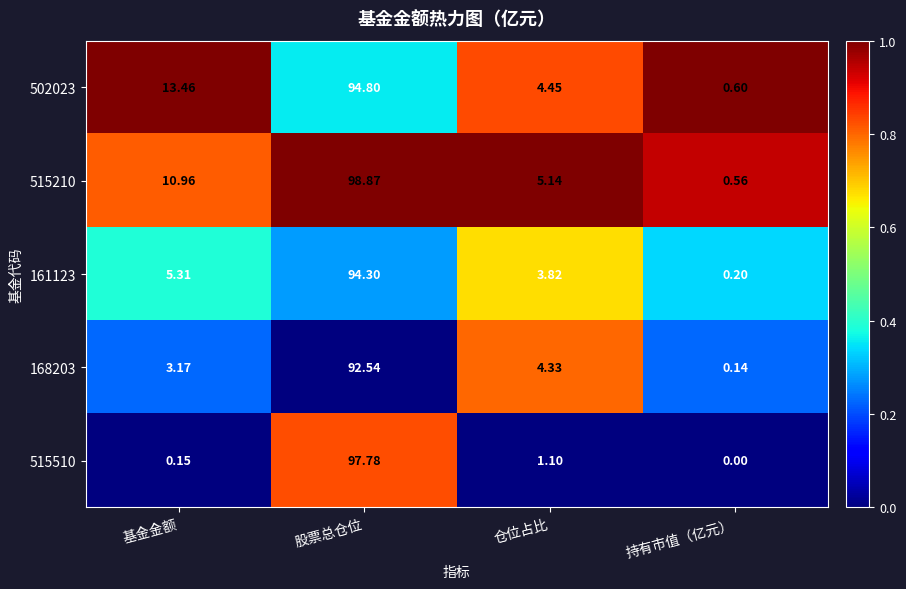

Which category has the lowest value across all series?

持有市值（亿元）